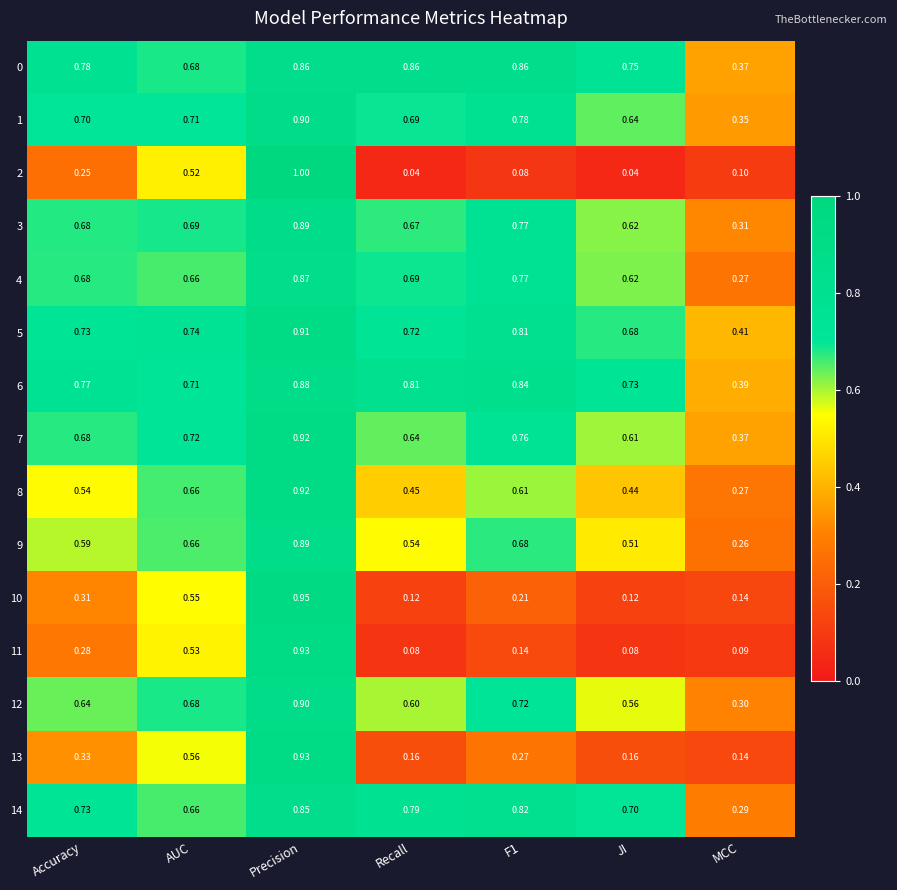

Is the value of 6 at F1 greater than the value of 10 at JI?

Yes